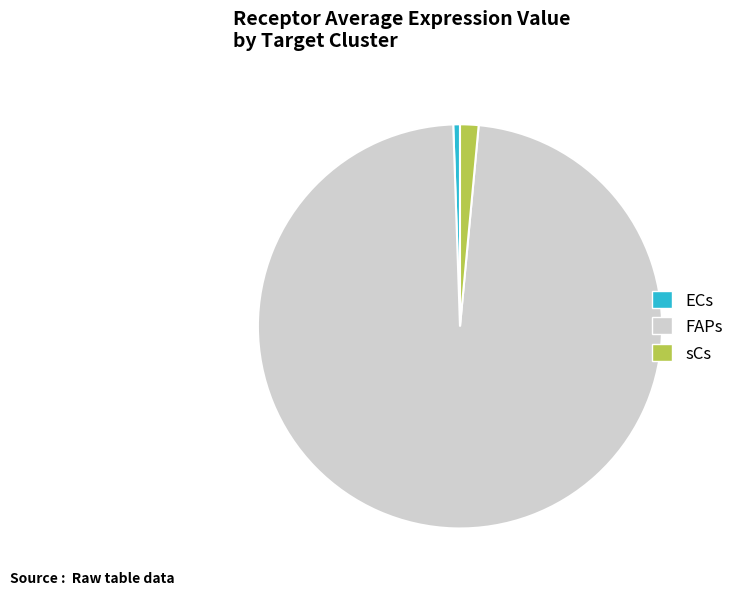

Is the sum of sCs and ECs greater than half?

No